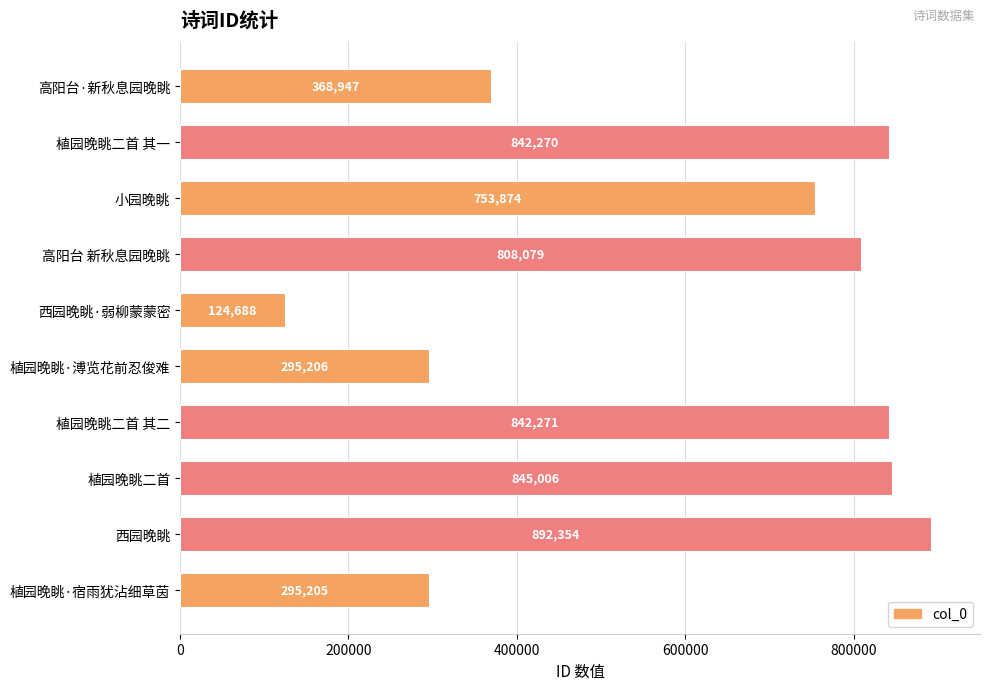

How many distinct data groups are displayed?

1